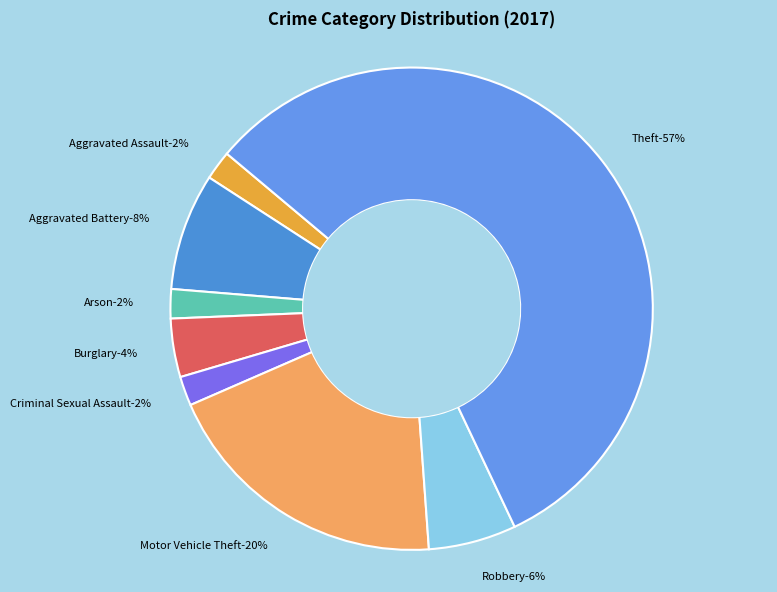

To the nearest percent, what is the combined percentage of Motor Vehicle Theft and Criminal Sexual Assault?

22%